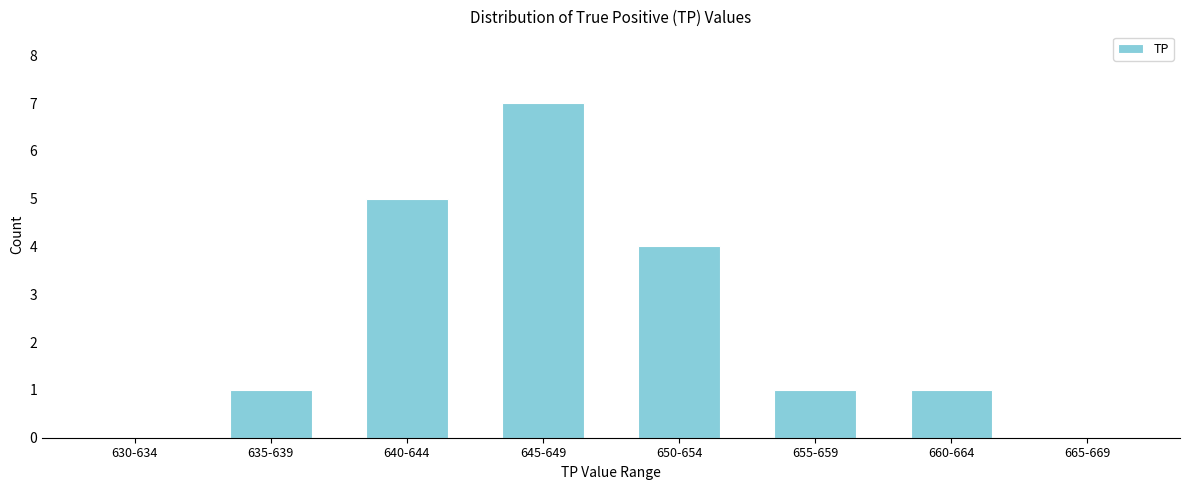

Reading left to right, transcribe all the data shown in this chart.

630-634=0	635-639=1	640-644=5	645-649=7	650-654=4	655-659=1	660-664=1	665-669=0